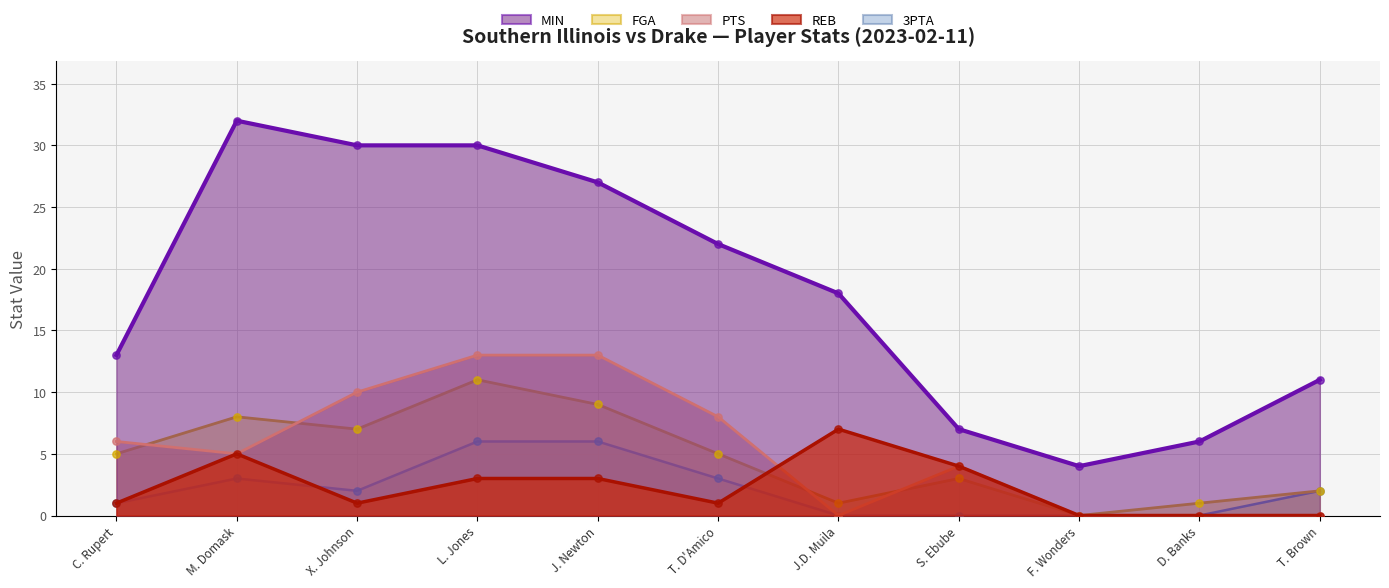

At how many categories does at least one series exceed 12?

7